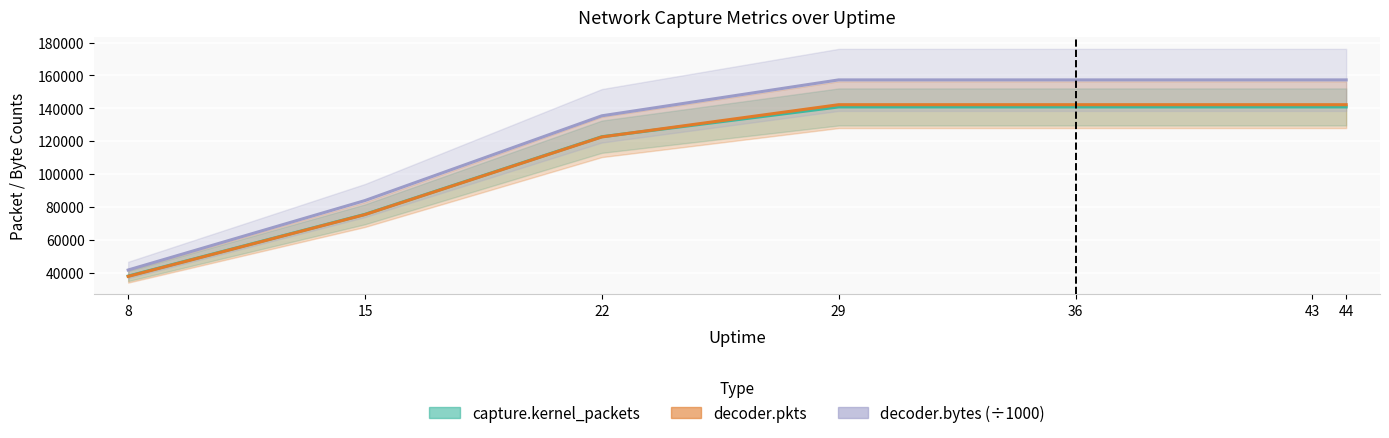

Which series changed the most between 15 and 29?

decoder.bytes